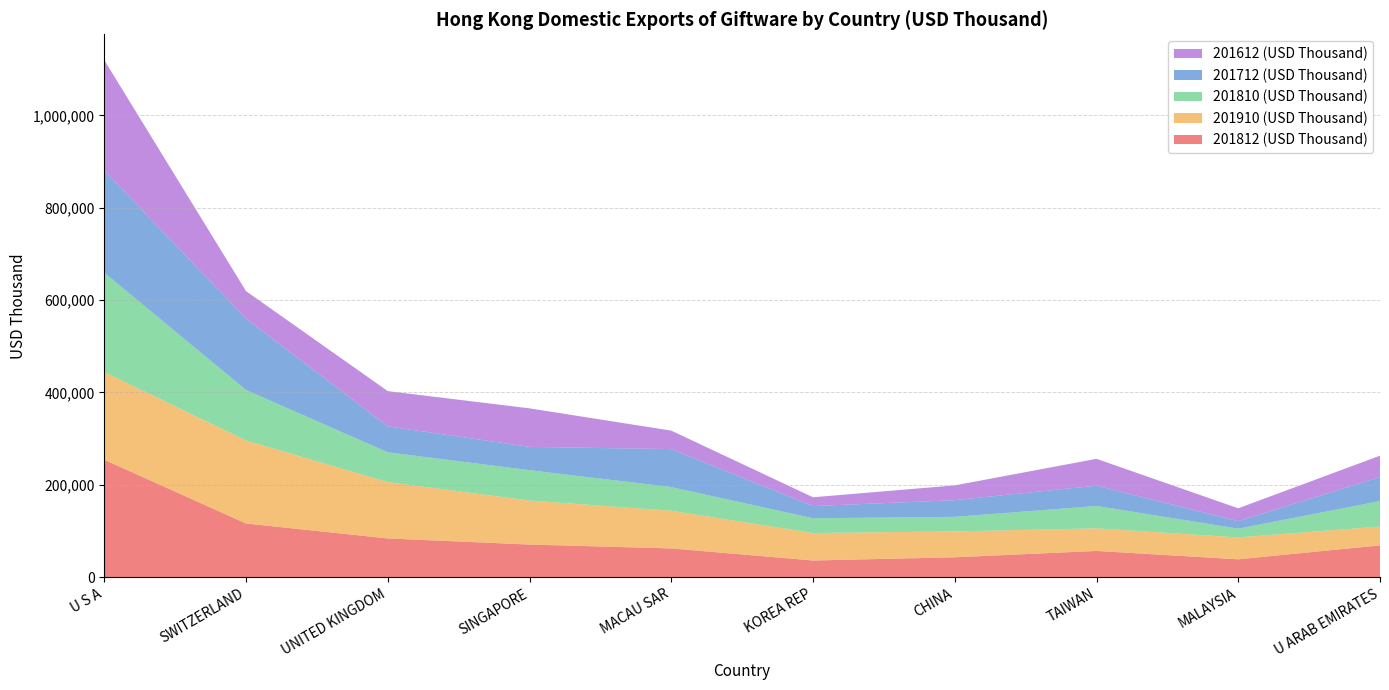

Reading left to right, what are all the values shown in this chart?

201812 (USD Thousand): U S A=254362.3	SWITZERLAND=116334.1	UNITED KINGDOM=83971.0	SINGAPORE=70753.5	MACAU SAR=62329.5	KOREA REP=36230.9	CHINA=43164.1	TAIWAN=56888.7	MALAYSIA=38784.9	U ARAB EMIRATES=68980.3
201910 (USD Thousand): U S A=189954.3	SWITZERLAND=179838.5	UNITED KINGDOM=122090.6	SINGAPORE=95338.0	MACAU SAR=81648.2	KOREA REP=59438.1	CHINA=56050.8	TAIWAN=49005.4	MALAYSIA=47403.4	U ARAB EMIRATES=40742.7
201810 (USD Thousand): U S A=215091.1	SWITZERLAND=109265.4	UNITED KINGDOM=64430.0	SINGAPORE=65732.3	MACAU SAR=51273.7	KOREA REP=31978.0	CHINA=31504.6	TAIWAN=48378.1	MALAYSIA=18982.3	U ARAB EMIRATES=55202.0
201712 (USD Thousand): U S A=221201.4	SWITZERLAND=154593.4	UNITED KINGDOM=56198.4	SINGAPORE=50414.9	MACAU SAR=82172.1	KOREA REP=26487.6	CHINA=36174.7	TAIWAN=43999.5	MALAYSIA=16300.0	U ARAB EMIRATES=52120.4
201612 (USD Thousand): U S A=239056.2	SWITZERLAND=59513.7	UNITED KINGDOM=76310.8	SINGAPORE=83443.5	MACAU SAR=40002.8	KOREA REP=19016.1	CHINA=31970.3	TAIWAN=58097.6	MALAYSIA=27779.1	U ARAB EMIRATES=46098.8